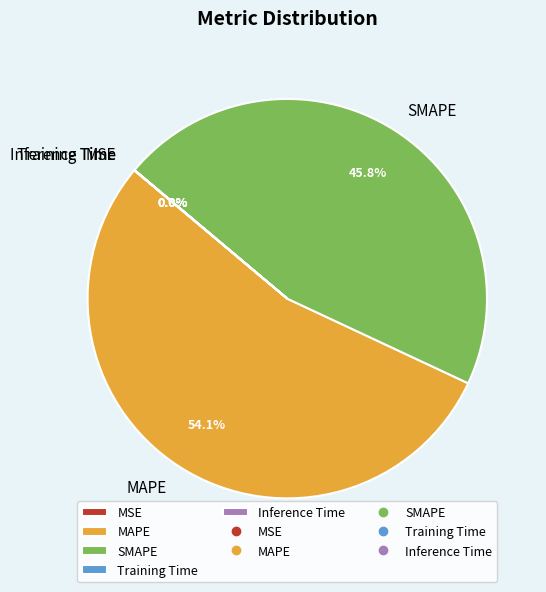

To the nearest percent, what percentage of the pie is SMAPE?

46%